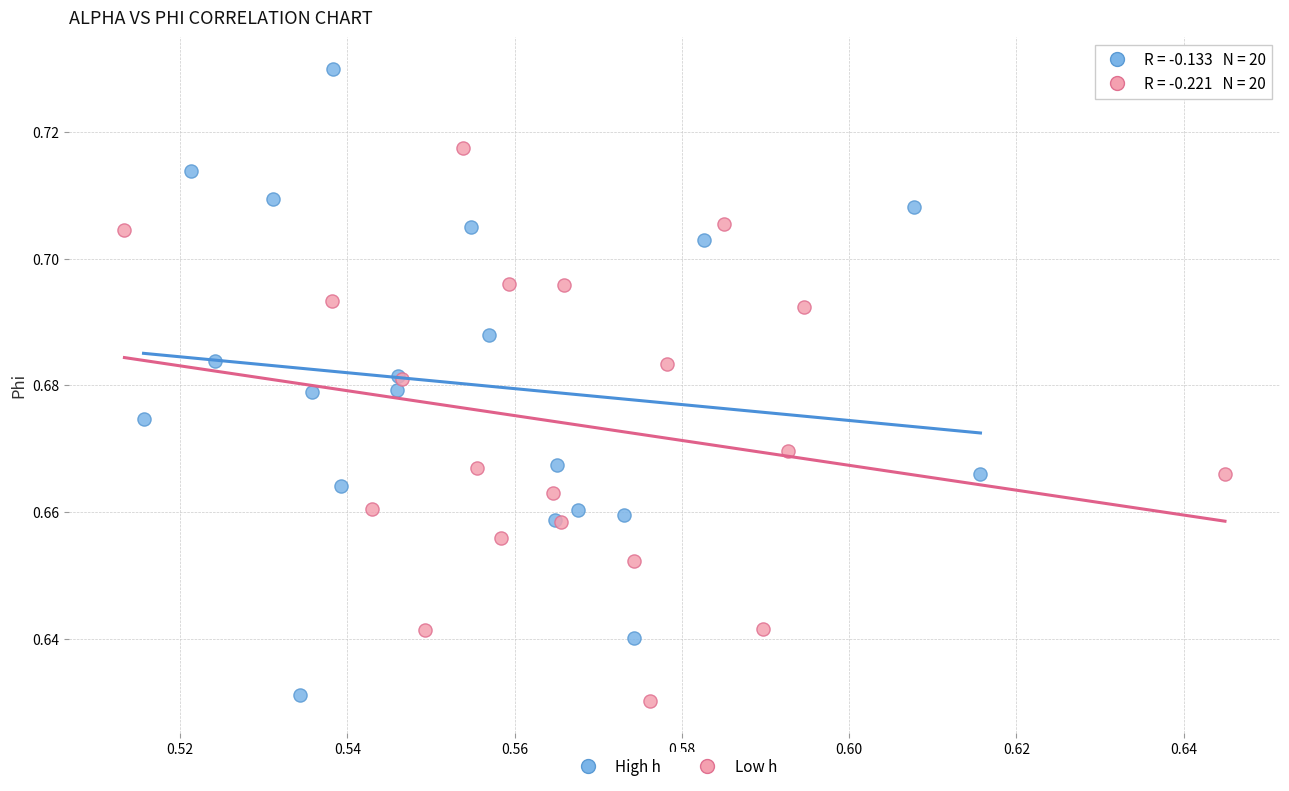

Which series has the widest spread of Y values?

High h